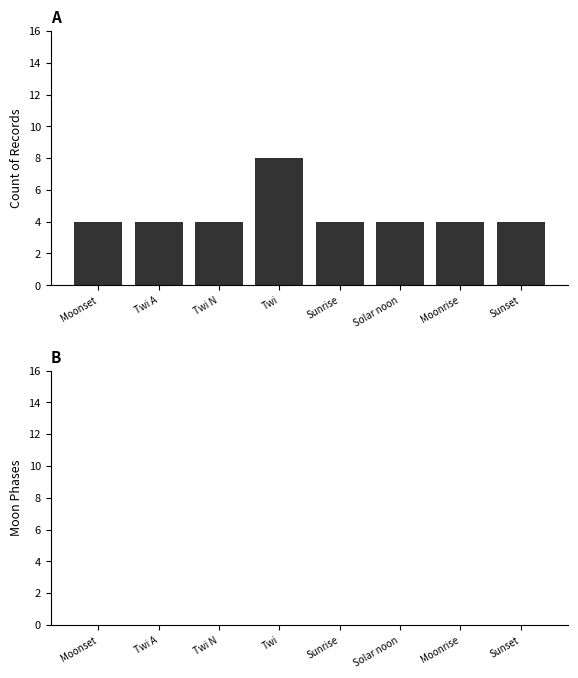

What is the greatest value displayed?

8